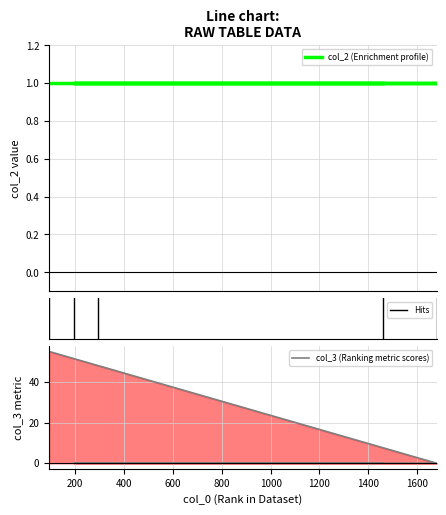

What position from the left is 1679?

2